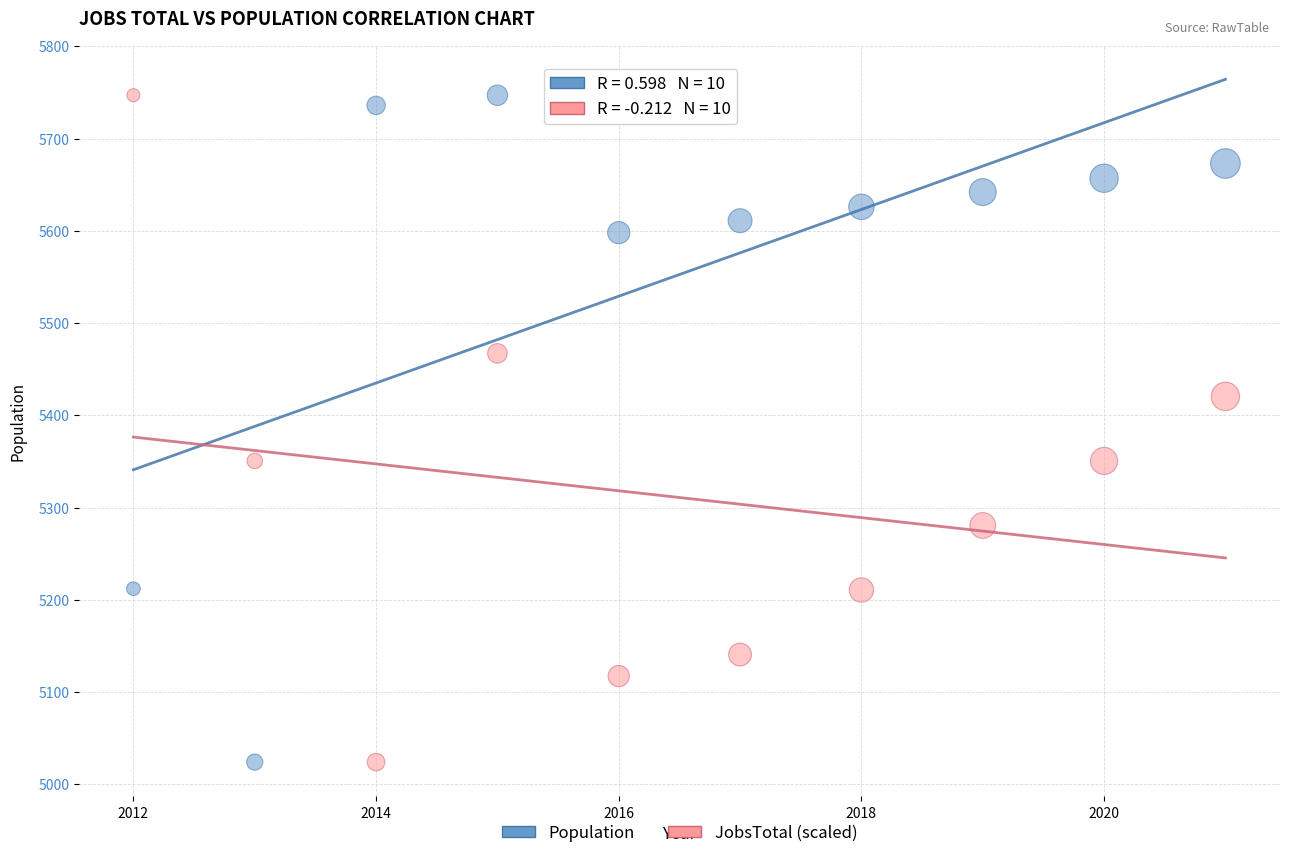

What is the X range (max minus min) for the scatter plot?

9.0